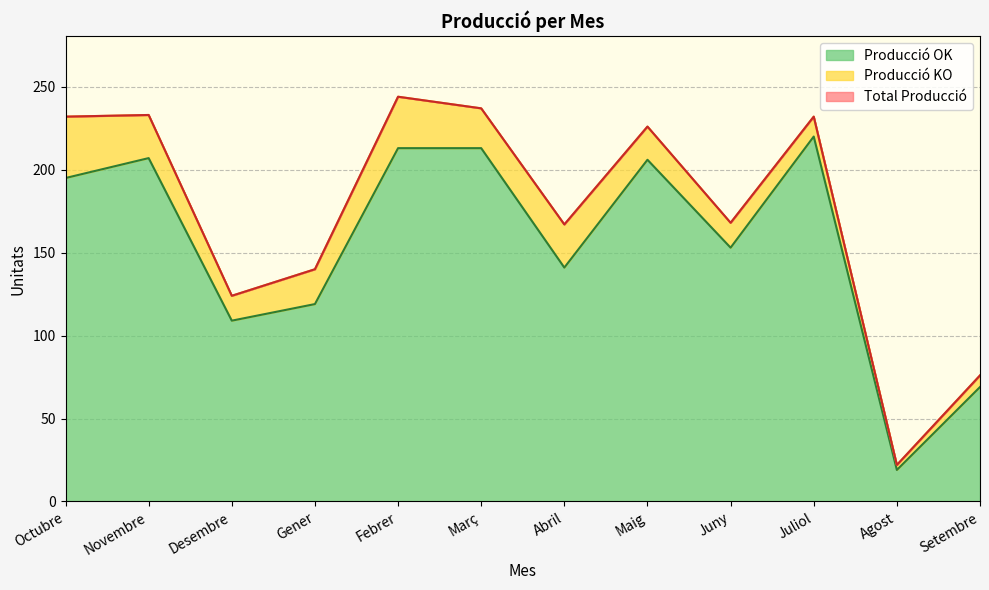

What is the difference between the highest and lowest values at Octubre?

37